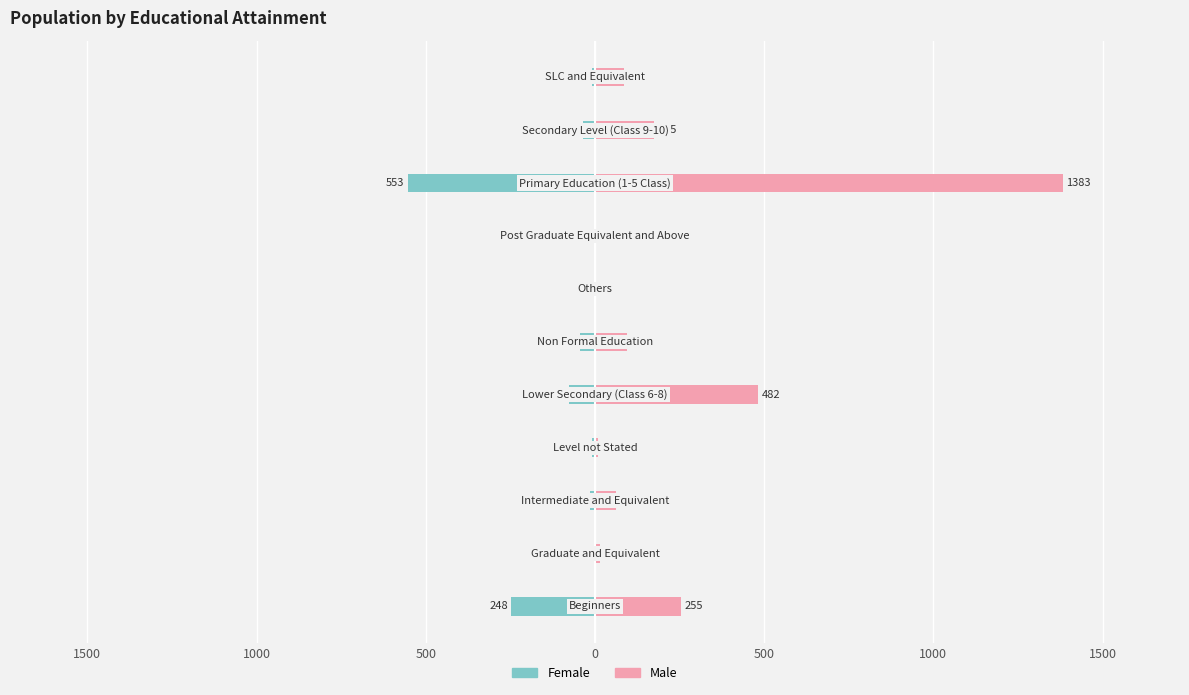

What is the total value across all series at 500?

-1